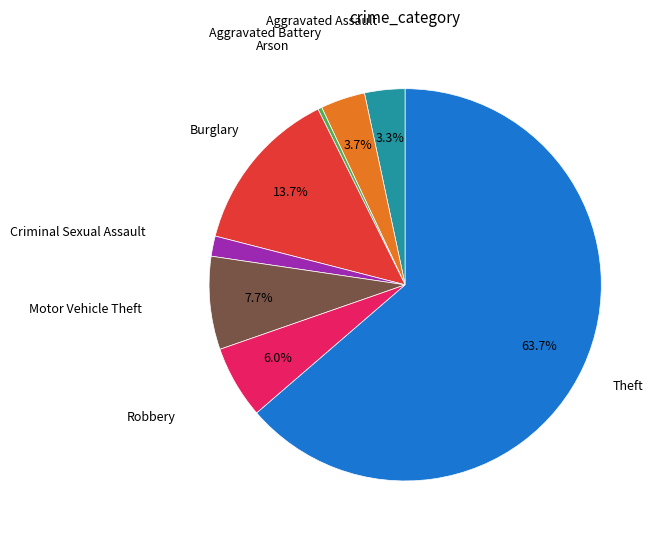

Is there any slice that represents more than half of the pie?

Yes